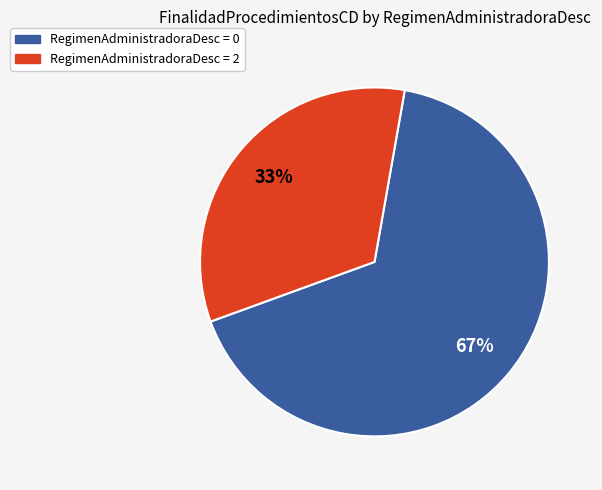

What is the smallest slice in the pie chart?

RegimenAdministradoraDesc = 2